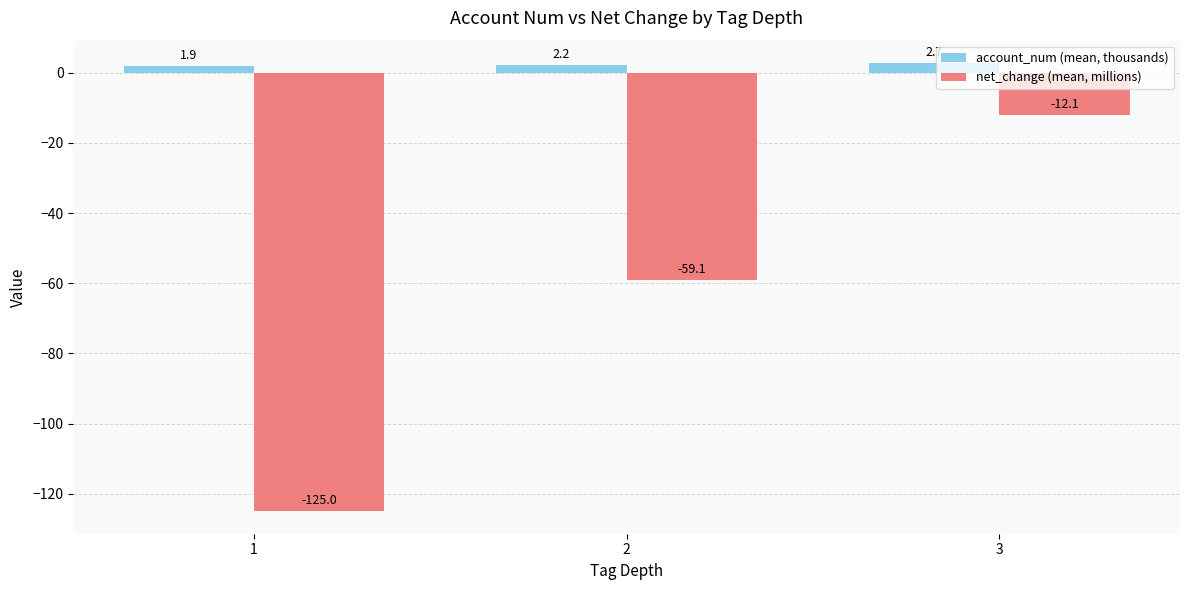

The value of net_change (mean, millions) at 3 is -12.1. True or false?

True